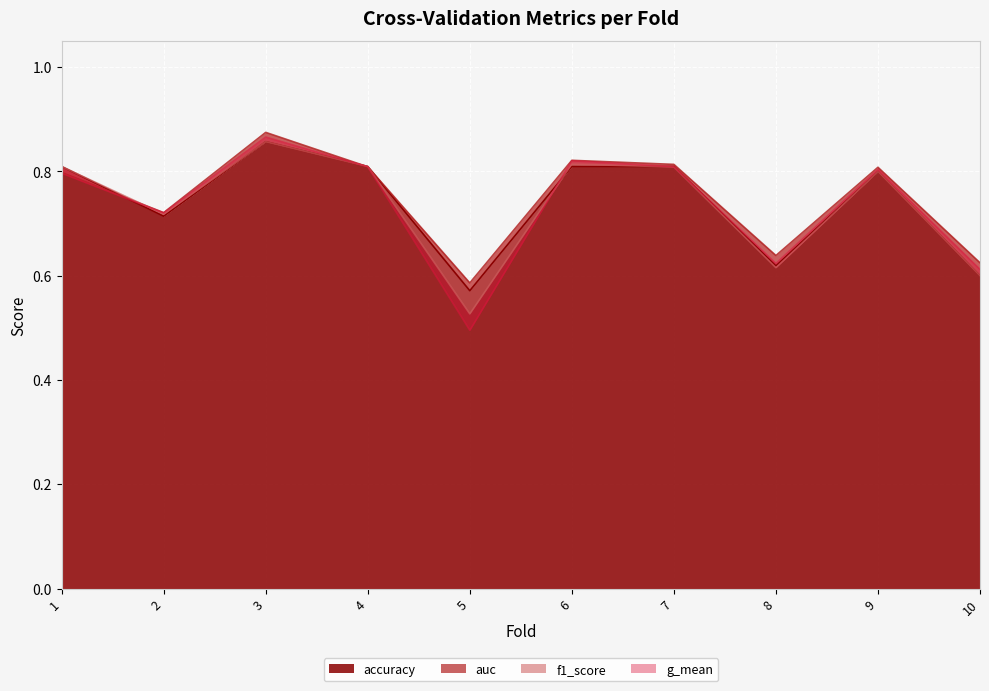

True or false: accuracy has a value of 0.8 at 7.

True